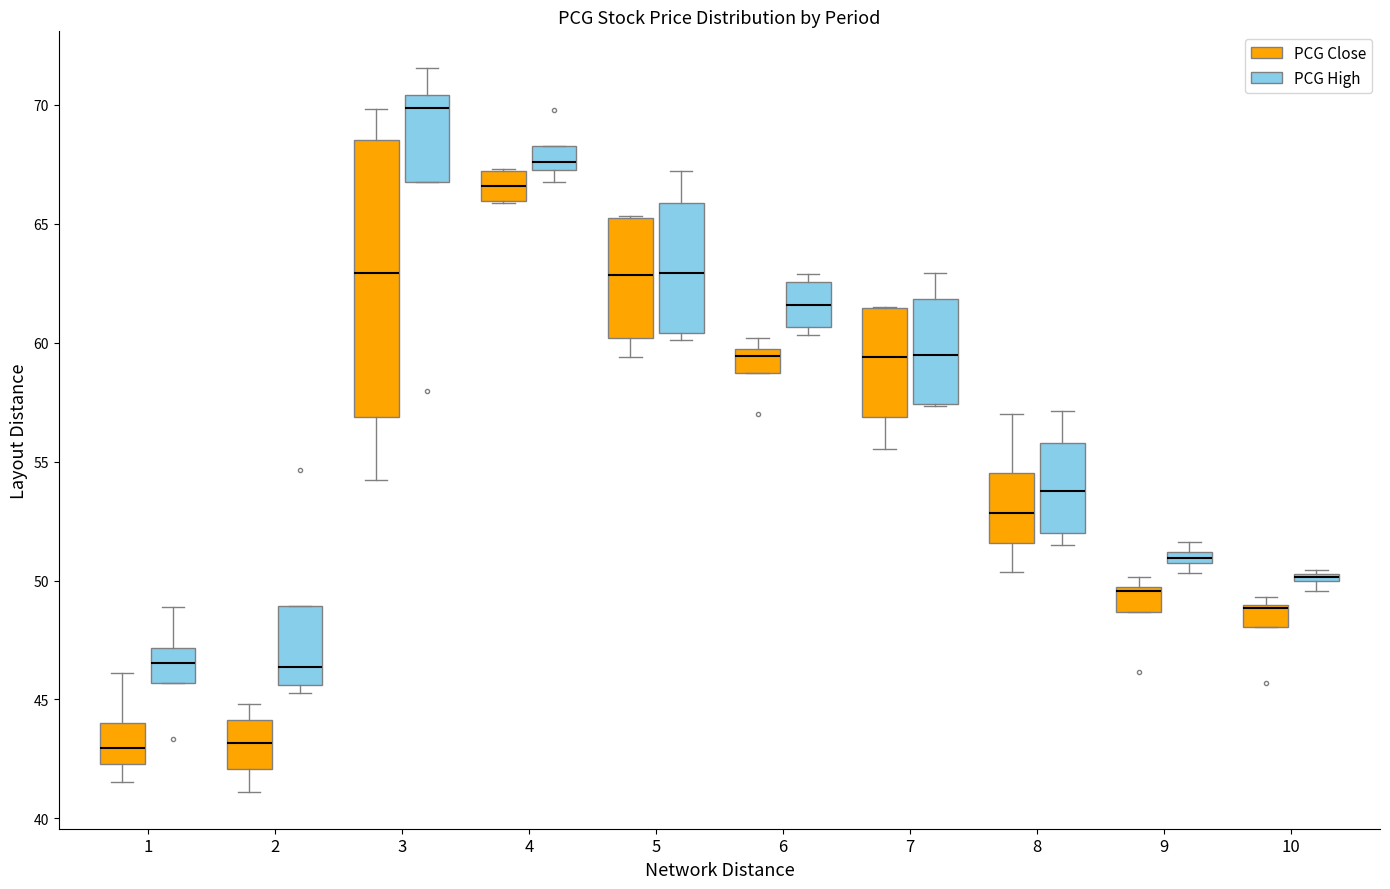

Comparing the boxes themselves (not the whiskers), which one is the tallest?

3 (PCG Close)